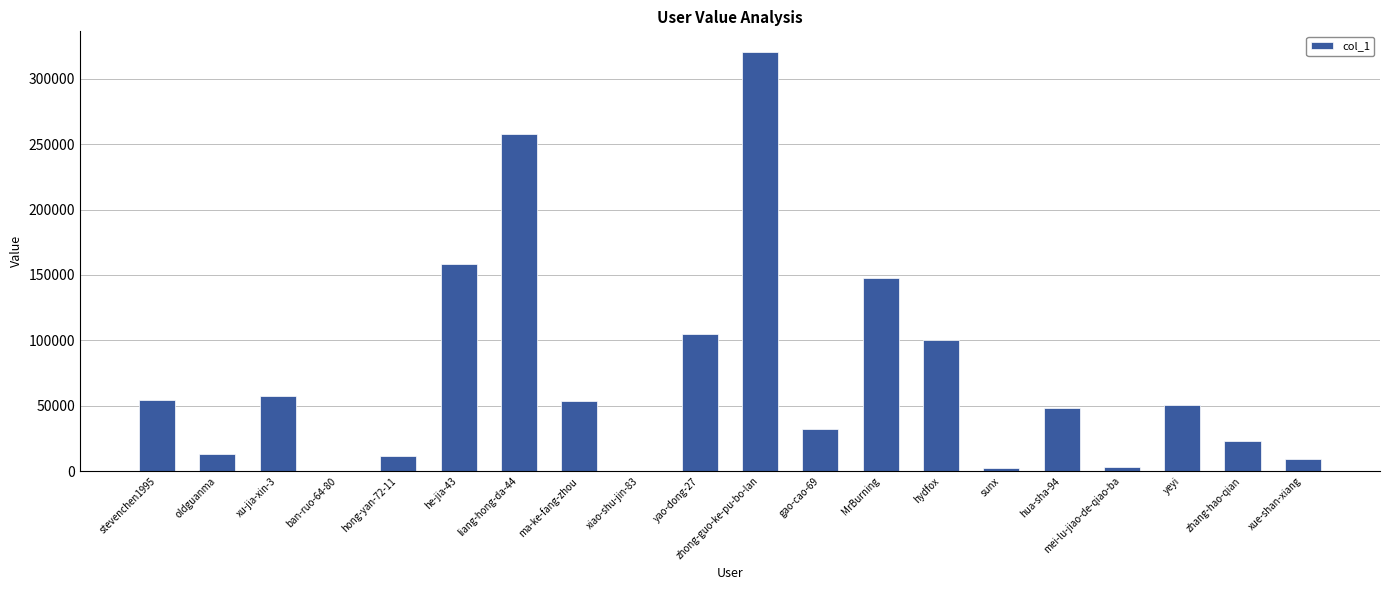

What is the change in value from yao-dong-27 to mei-lu-jiao-de-qiao-ba?

-101832